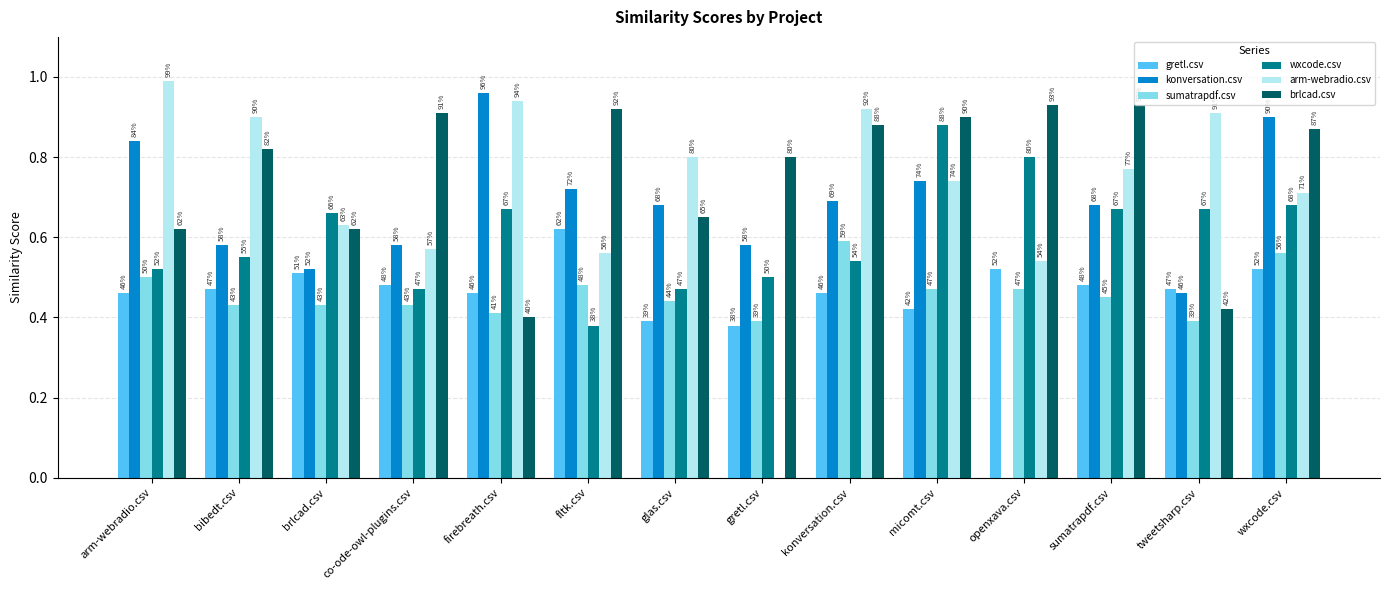

What is the difference between the highest and lowest values at tweetsharp.csv?

0.5